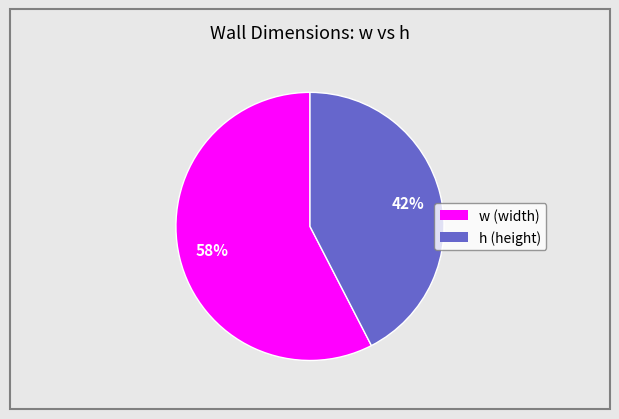

What is the ratio of the value at w (width) to the value at h (height)?

1.4